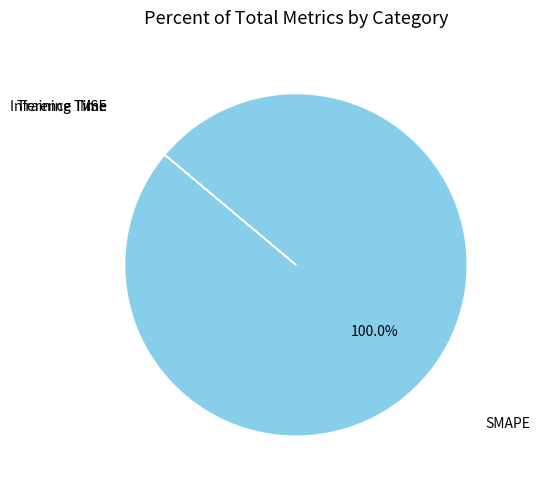

Does SMAPE represent more than half of the total?

Yes